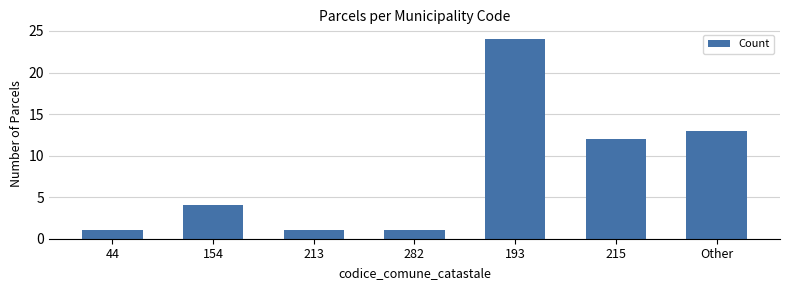

What value does the data have at 215?

12